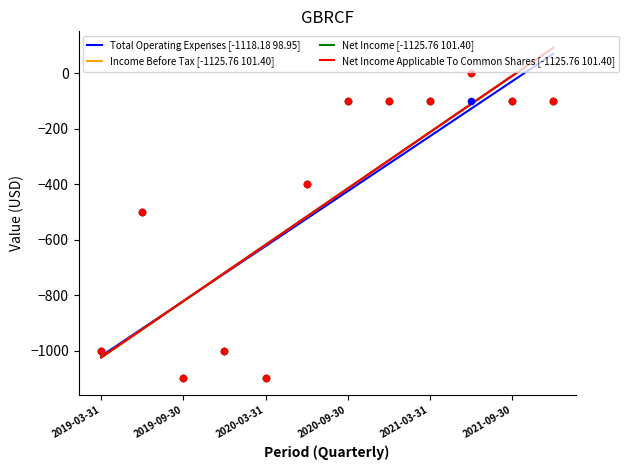

Which series contains the highest Y value?

Income Before Tax